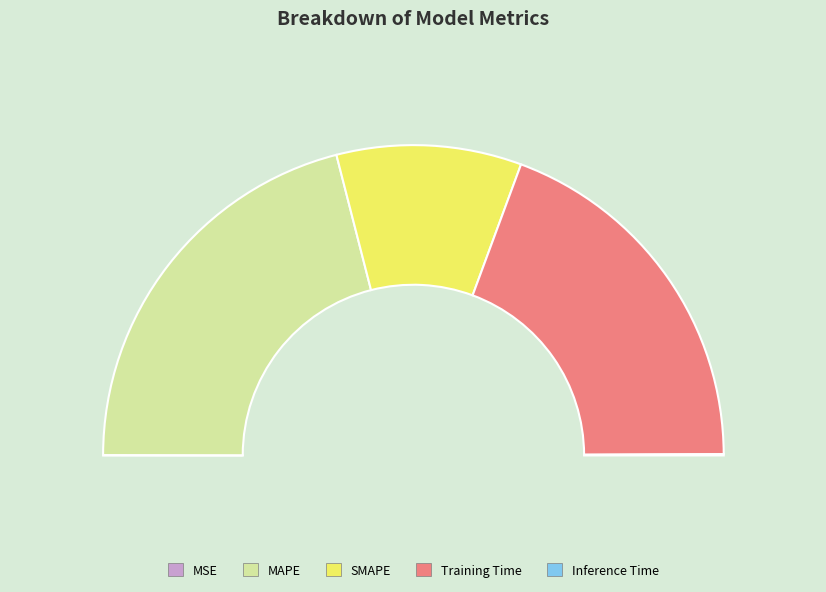

Approximately how many times larger is the value at MAPE compared to SMAPE?

2.2